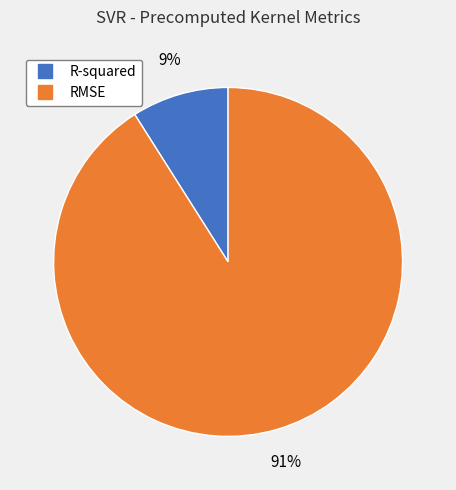

Is it true that R-squared is 19% of the pie?

False